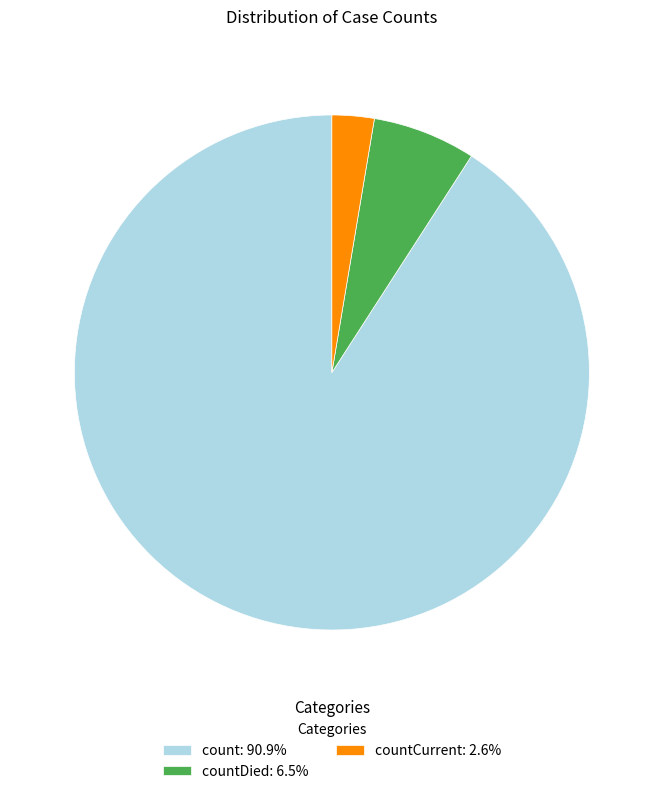

Approximately how many times larger is the value at count: 90.9% compared to countCurrent: 2.6%?

34.4